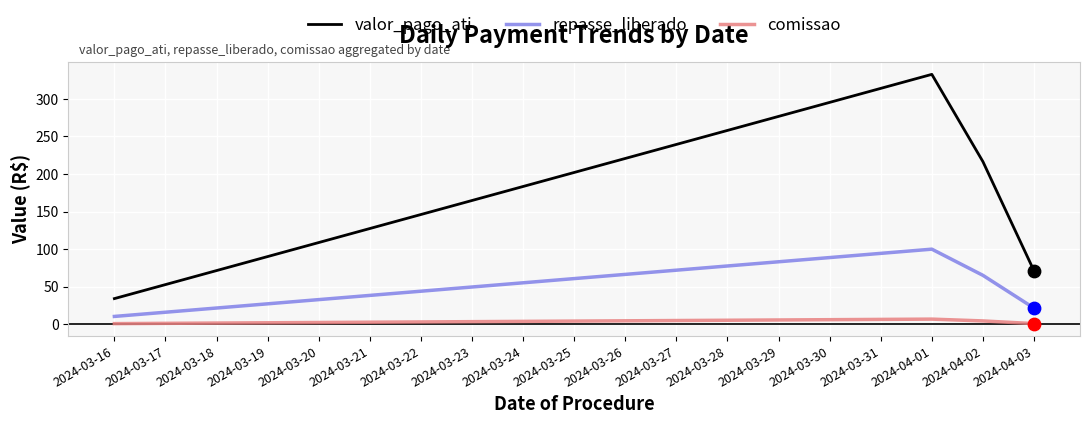

Which series has the widest spread of values?

valor_pago_ati